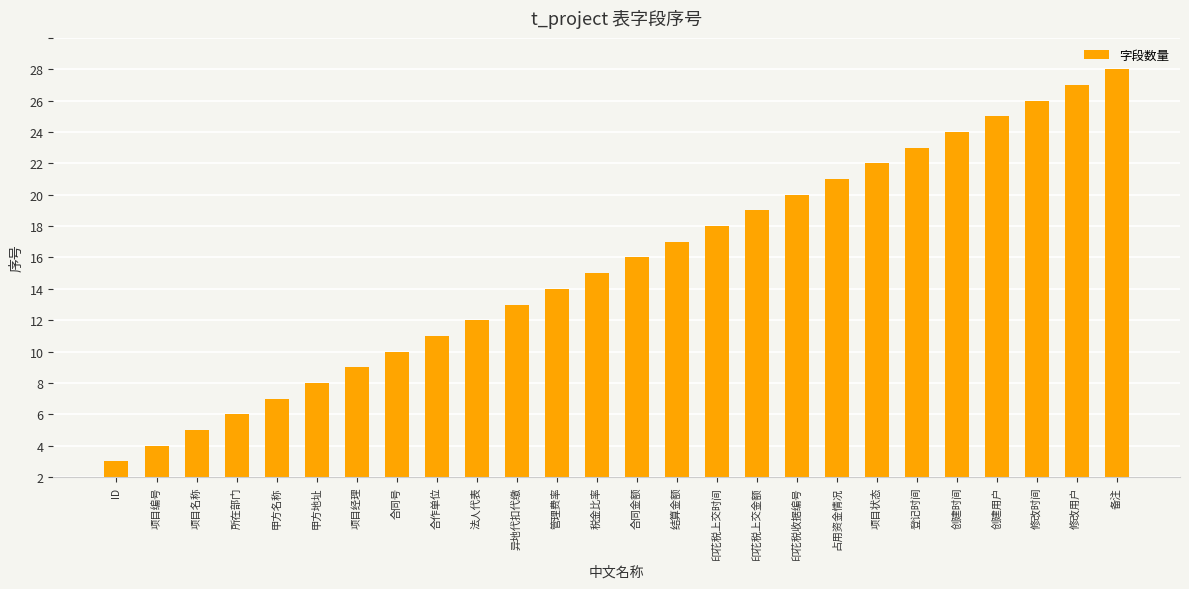

Reading left to right, list all the values displayed in this chart.

ID=1	项目编号=2	项目名称=3	所在部门=4	甲方名称=5	甲方地址=6	项目经理=7	合同号=8	合作单位=9	法人代表=10	异地代扣代缴=11	管理费率=12	税金比率=13	合同金额=14	结算金额=15	印花税上交时间=16	印花税上交金额=17	印花税收据编号=18	占用资金情况=19	项目状态=20	登记时间=21	创建时间=22	创建用户=23	修改时间=24	修改用户=25	备注=26